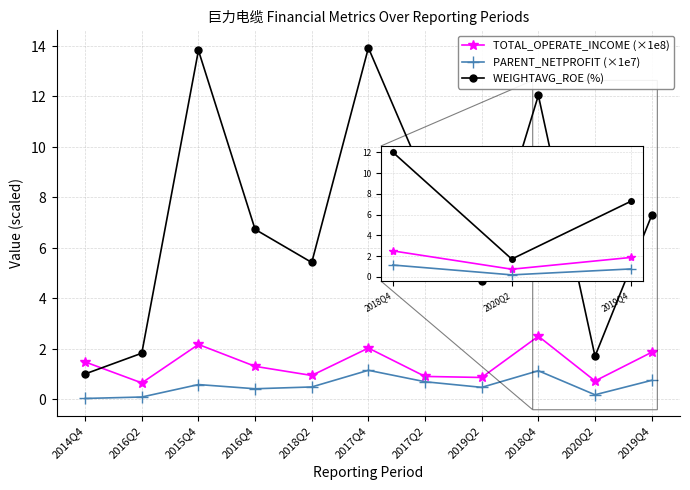

What are all the series names shown in the legend?

TOTAL_OPERATE_INCOME (×1e8), PARENT_NETPROFIT (×1e7), WEIGHTAVG_ROE (%)